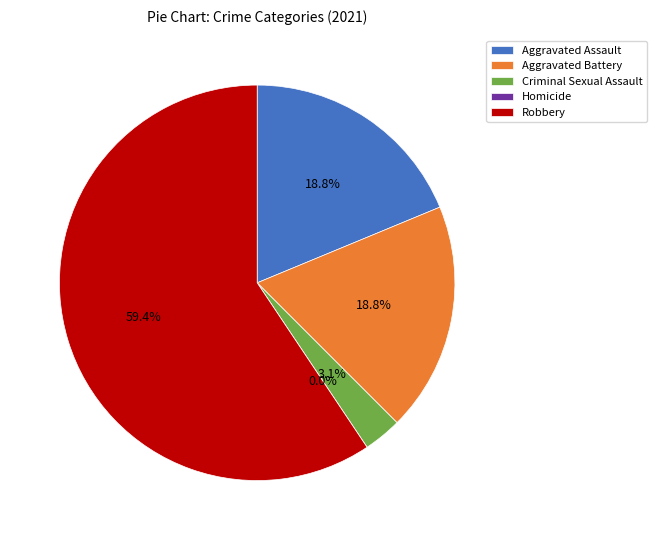

True or false: Homicide accounts for 0% of the total.

True